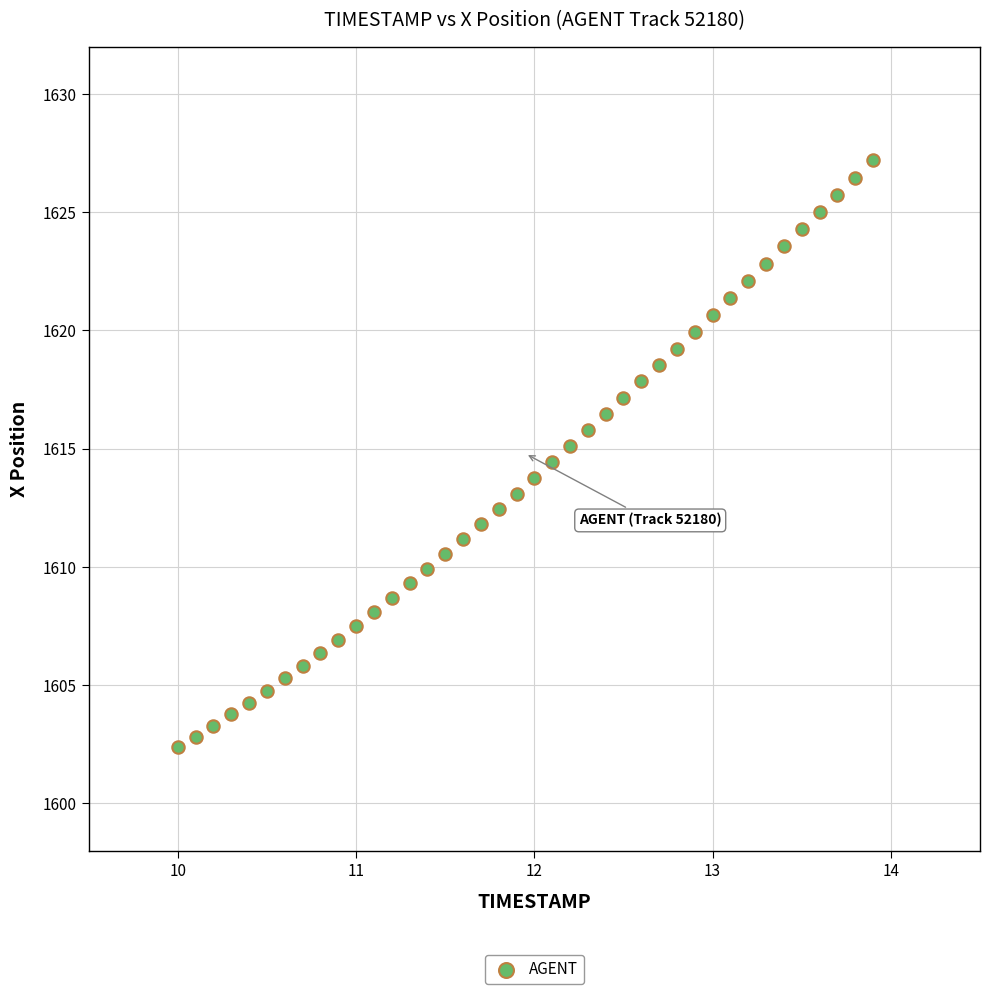

What is the range of X values (max minus min)?

3.9